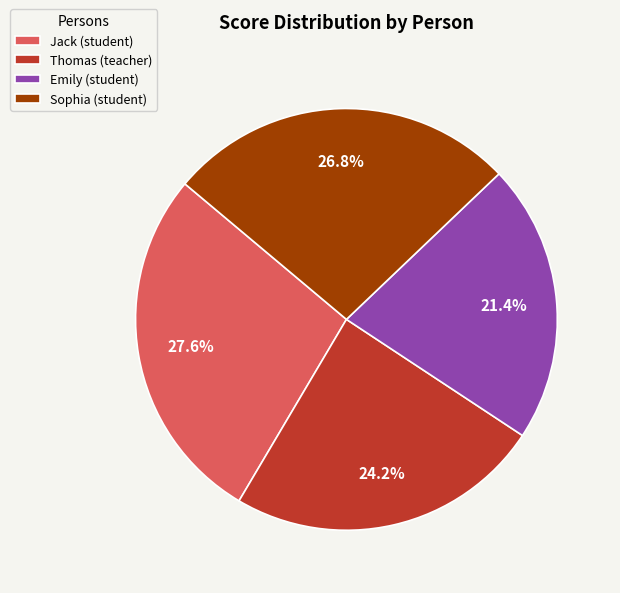

Count the number of slices in the pie.

4